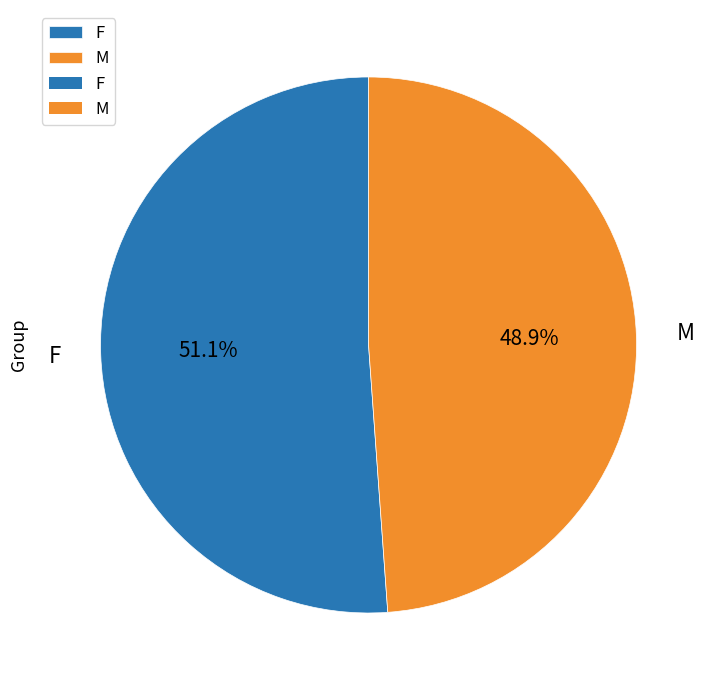

How many segments does this pie chart have?

2